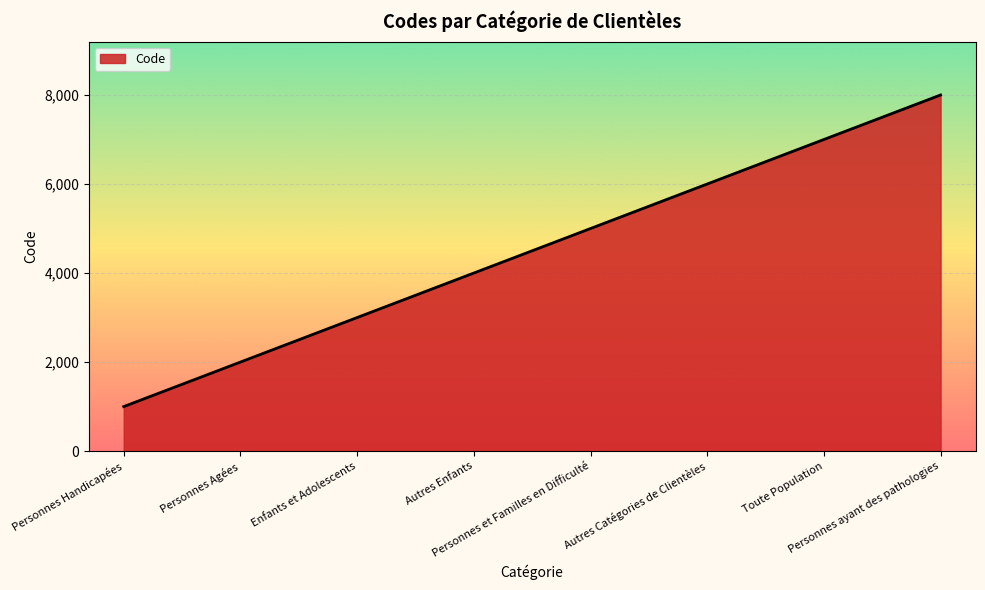

Reading left to right, extract all data points from this chart.

Personnes Handicapées=1000	Personnes Agées=2000	Enfants et Adolescents=3000	Autres Enfants=4000	Personnes et Familles en Difficulté=5000	Autres Catégories de Clientèles=6000	Toute Population=7000	Personnes ayant des pathologies=8000